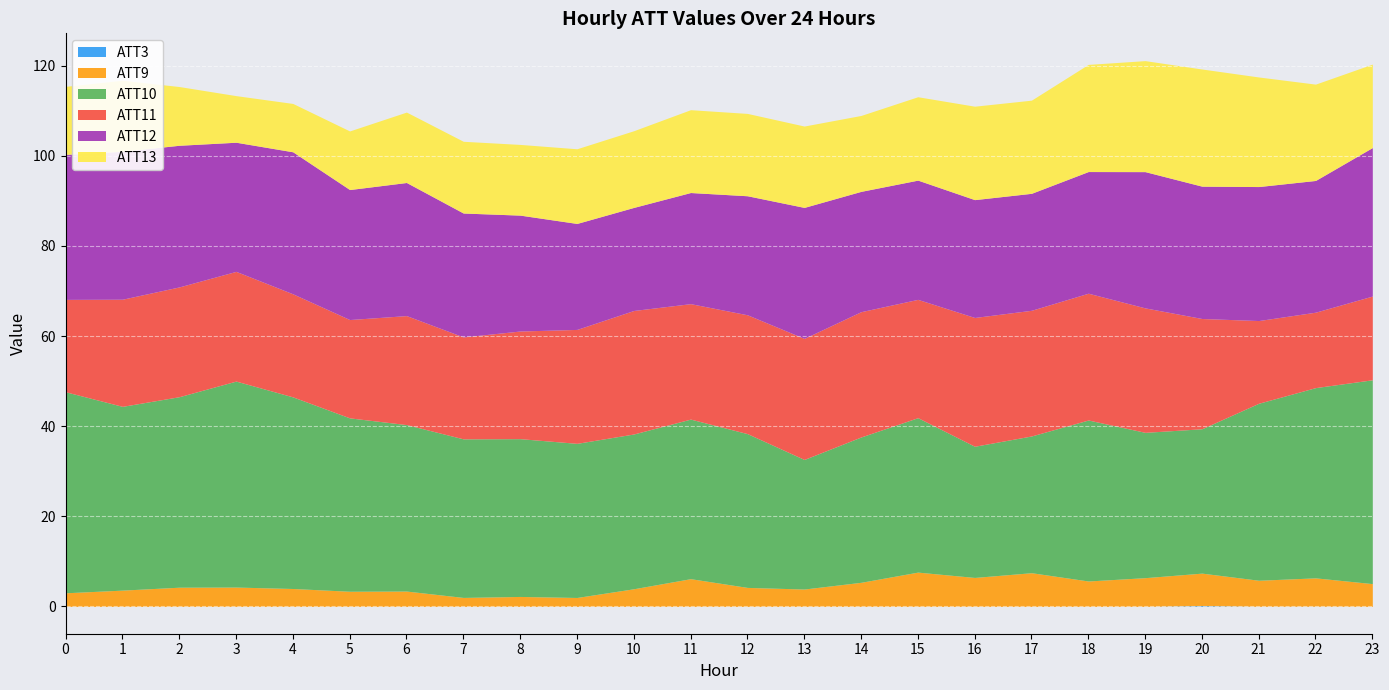

Which has a higher value, 21 or 5?

21